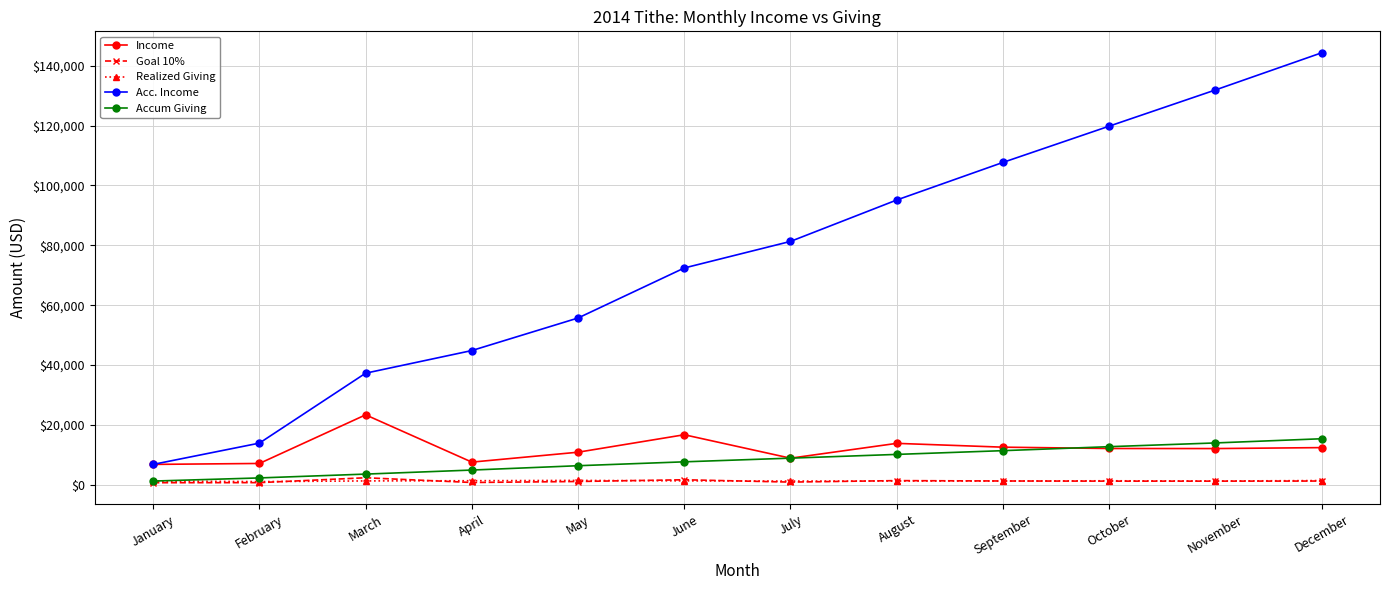

True or false: Acc. Income and Accum Giving cross at least once.

False